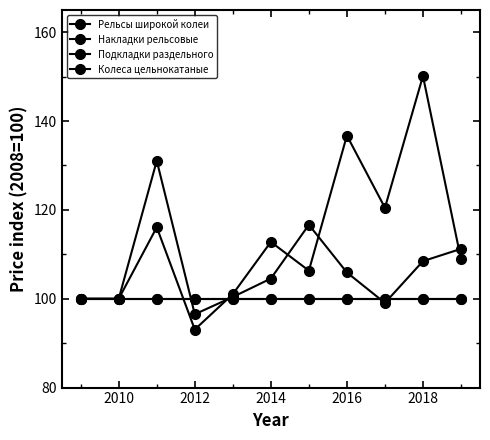

True or false: Рельсы широкой колеи and Подкладки раздельного intersect in this chart.

True